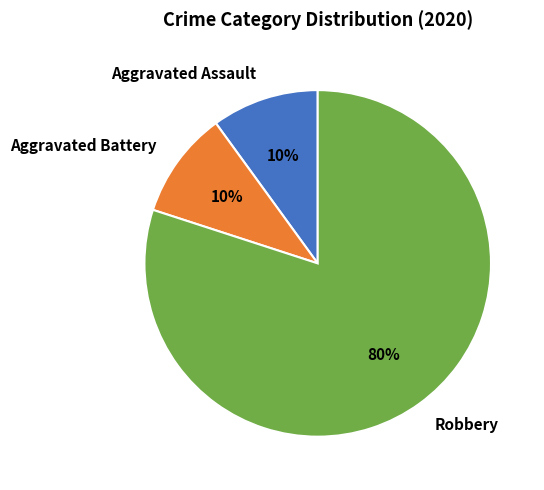

Which slice is the largest?

Robbery